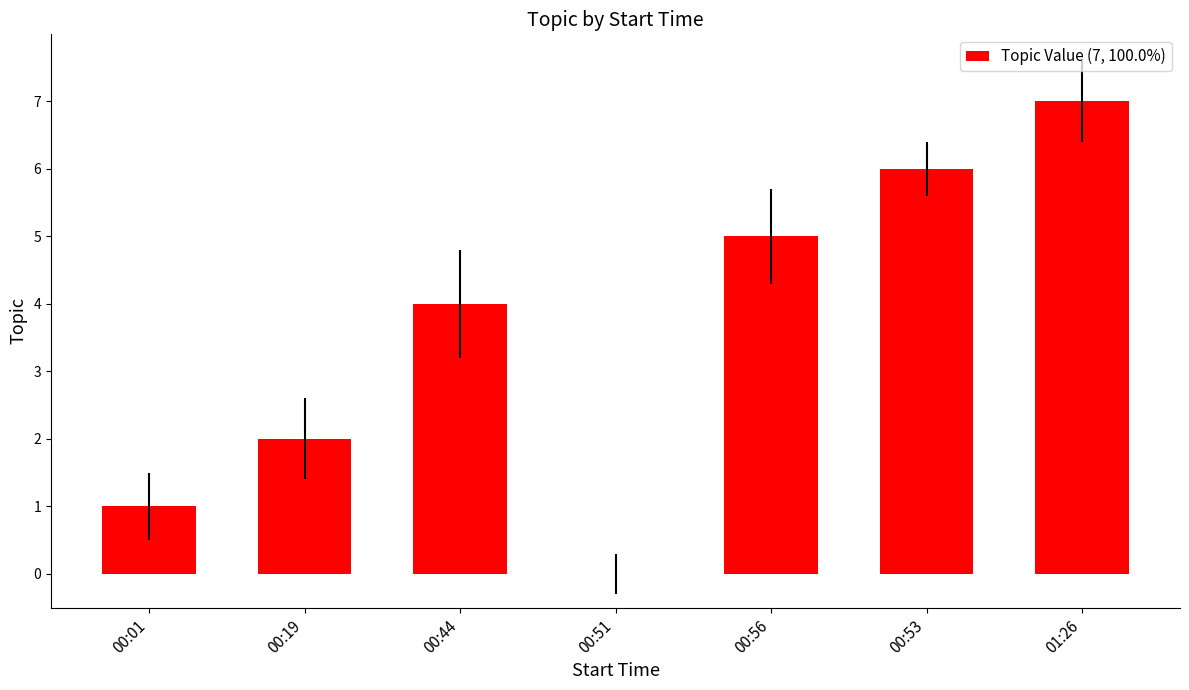

What is the sum of the values at 00:44 and 00:53?

10